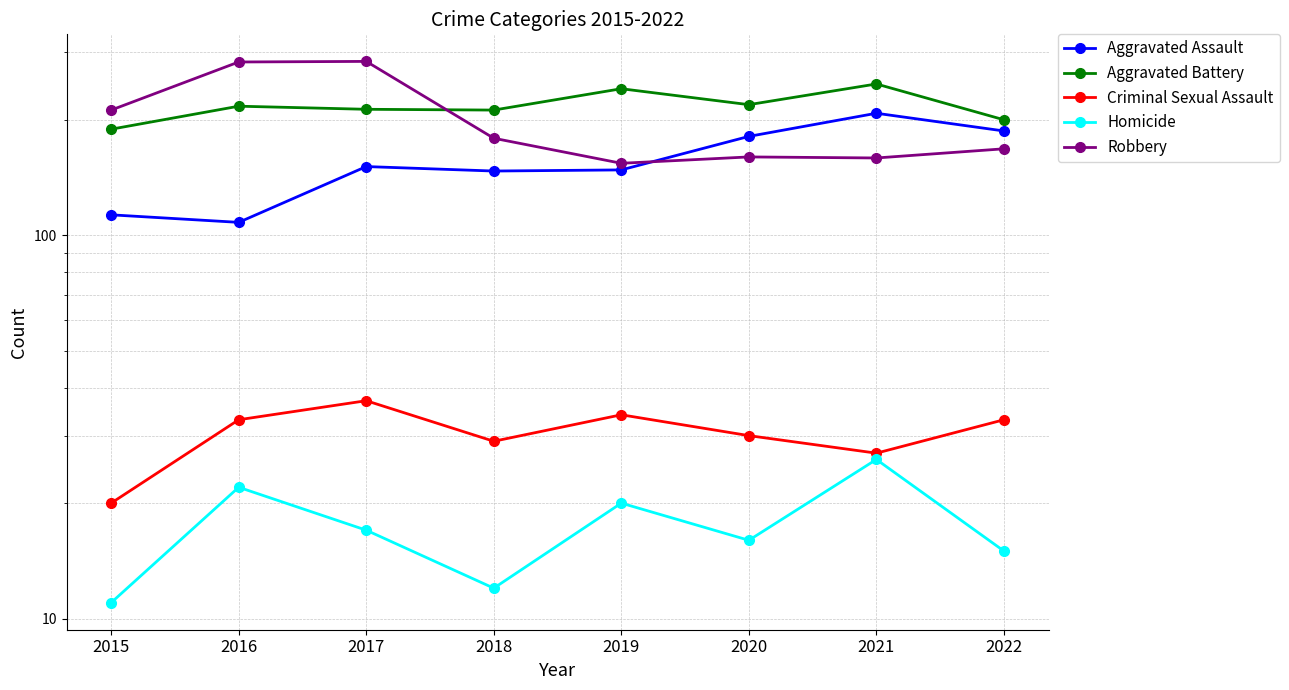

At how many categories does at least one series exceed 278?

2